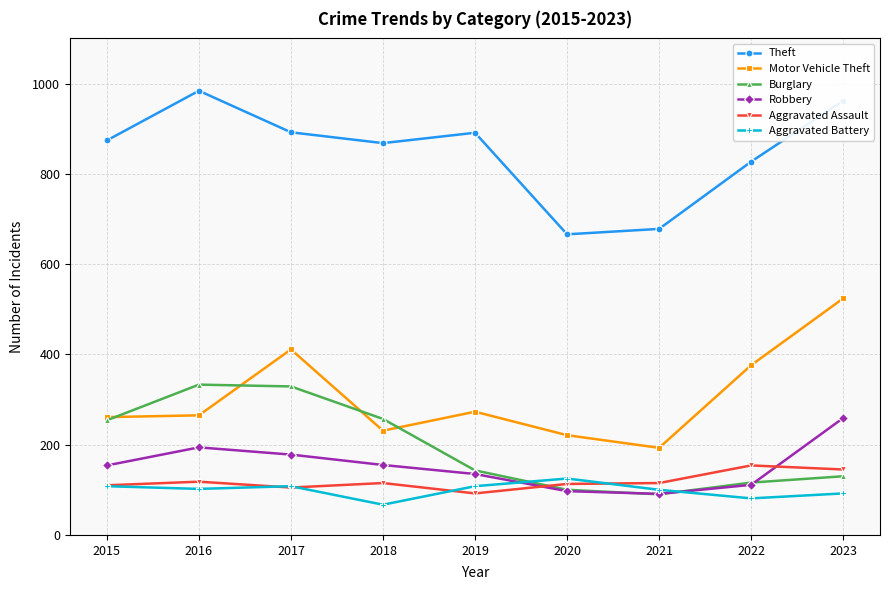

How many data points in Aggravated Battery are less than 102?

4